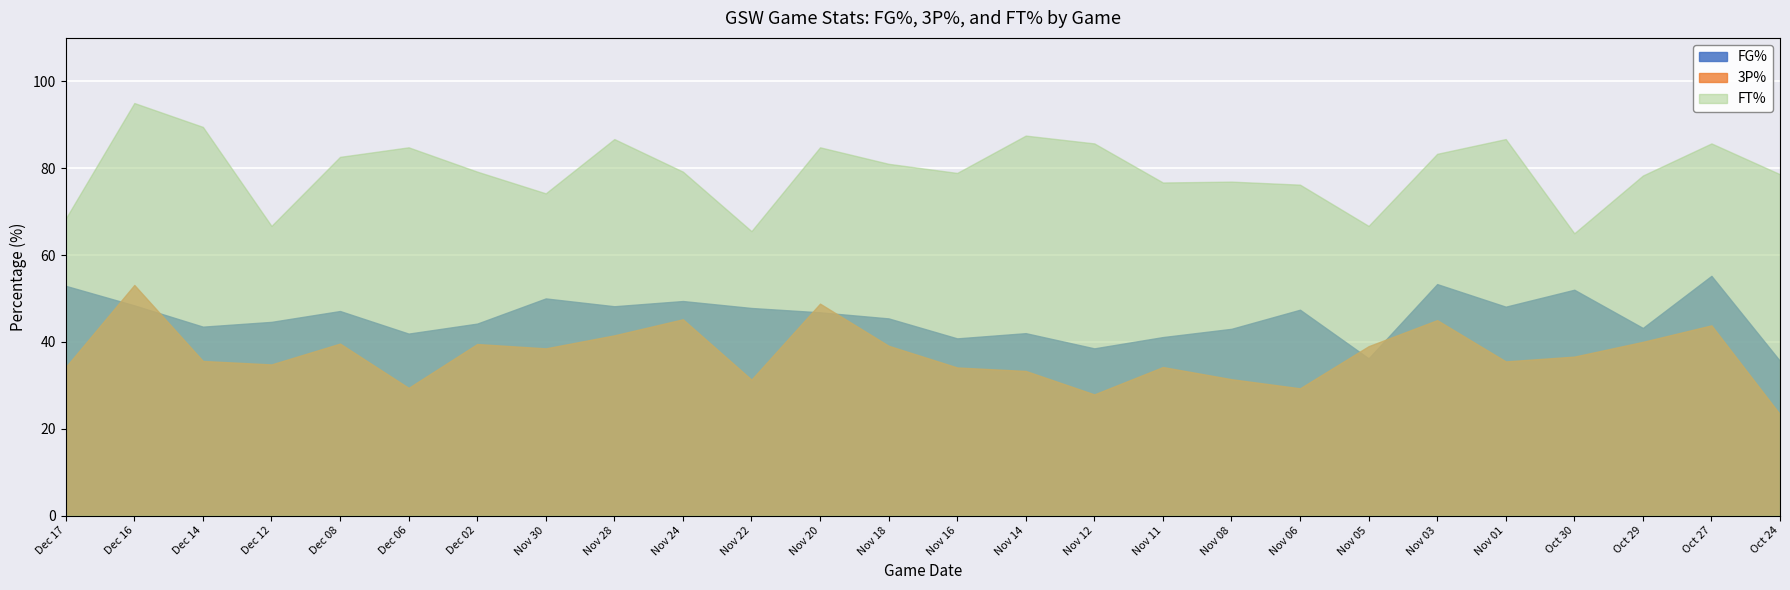

At which category does FG% reach its first local valley?

Dec 14